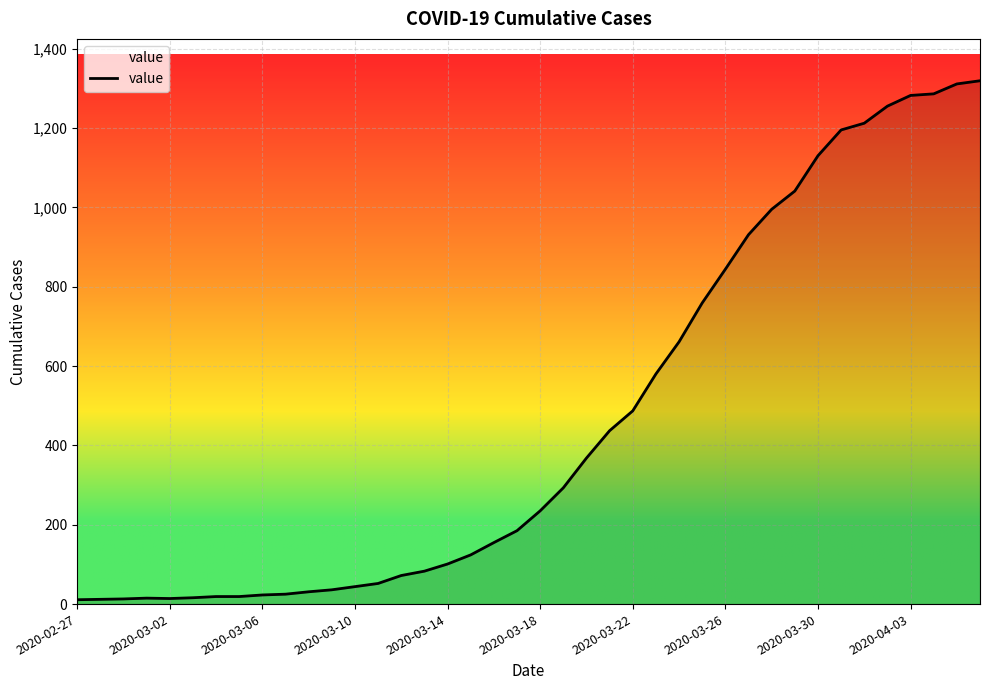

What is the greatest value displayed?

1319